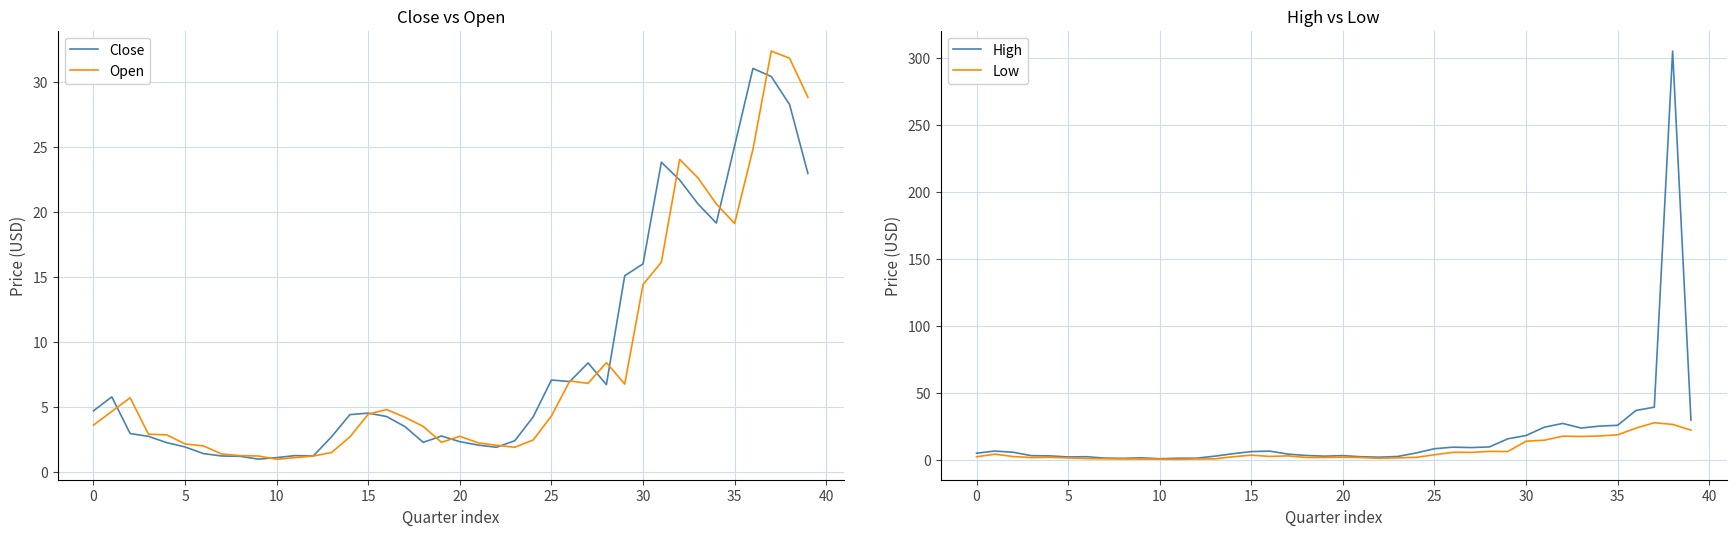

Which series has the largest range (max minus min)?

High